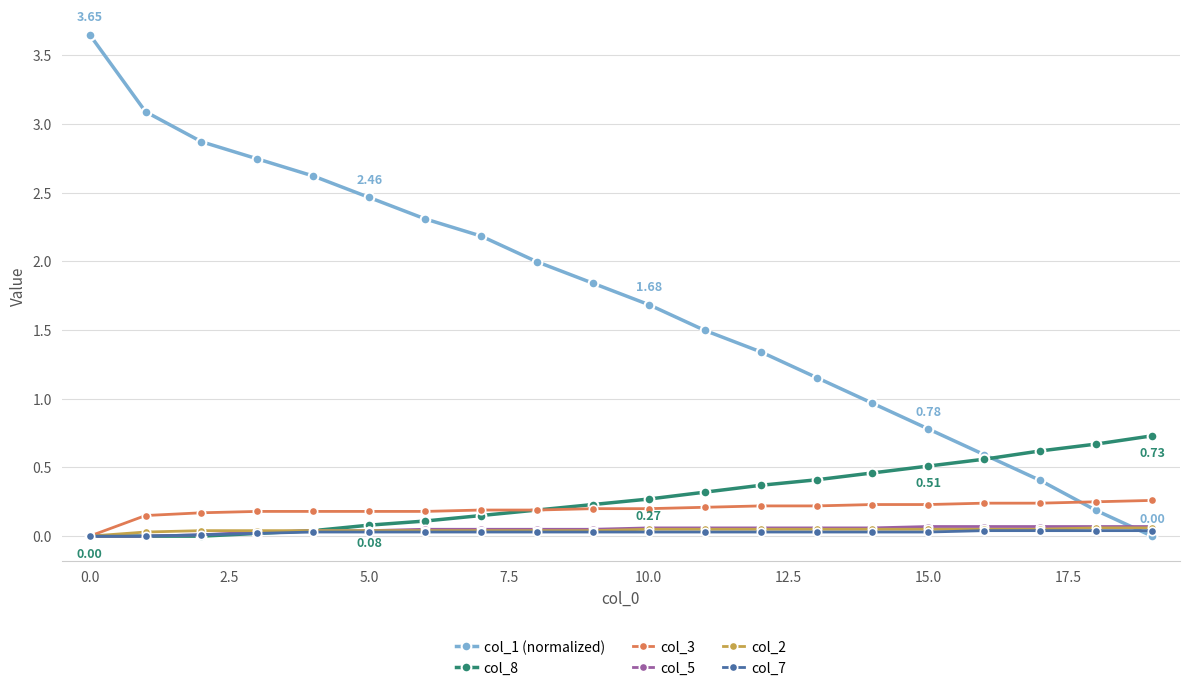

What are all the series names shown in the legend?

col_1 (normalized), col_8, col_3, col_5, col_2, col_7